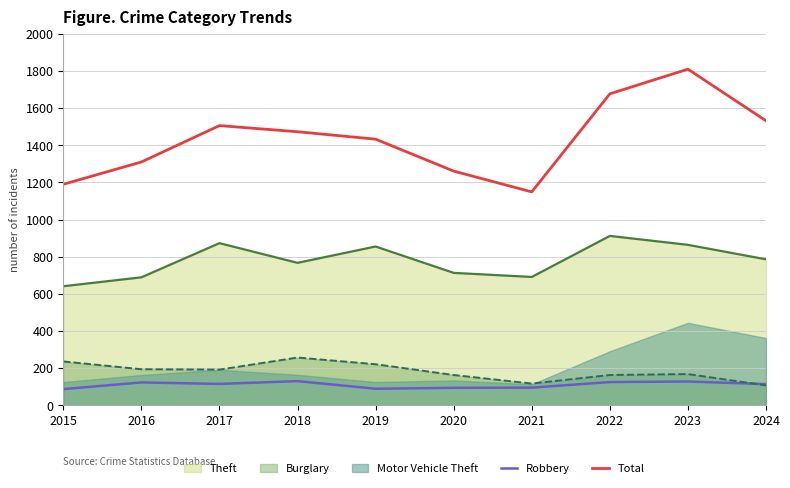

The Total series shows 2155 at 2018. True or false?

False